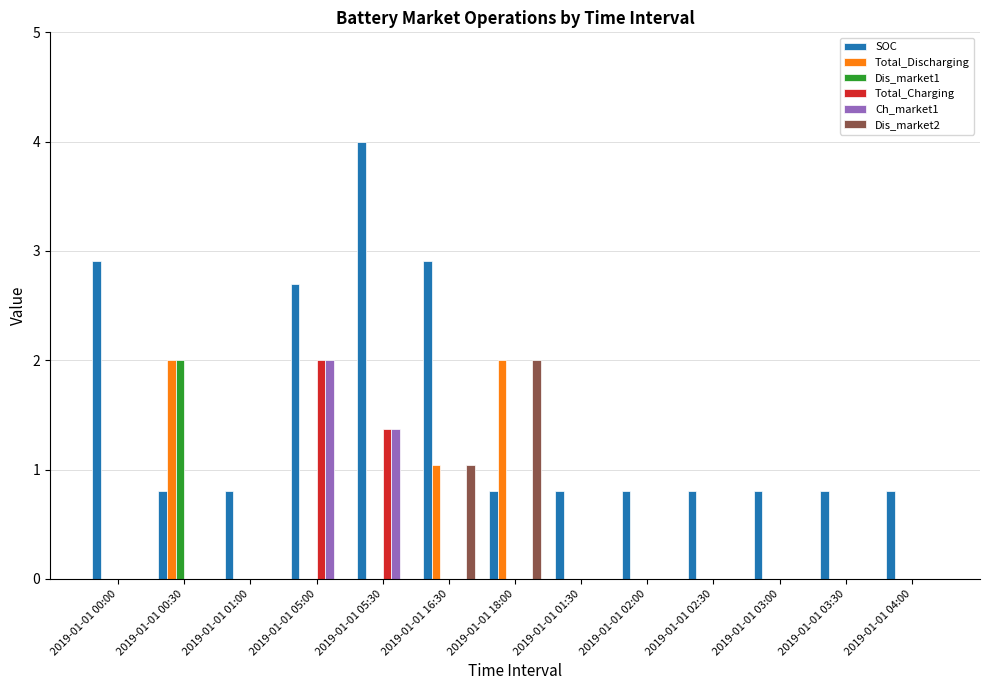

What is the sum of the SOC values at 2019-01-01 05:30 and 2019-01-01 03:00?

4.8